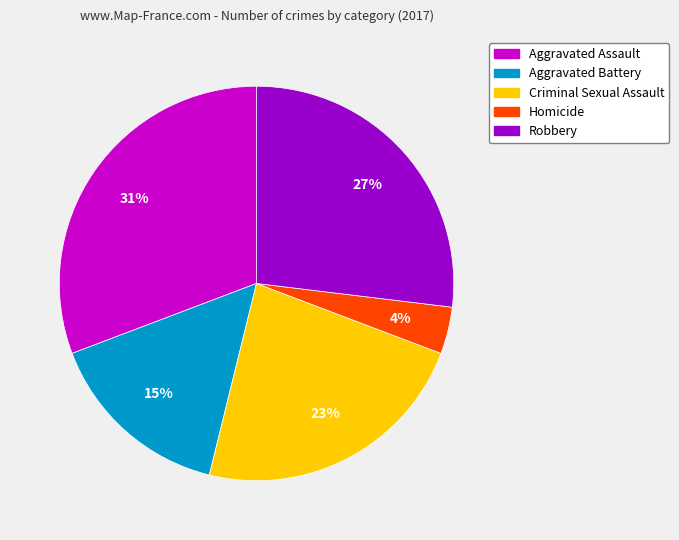

Approximately how many times larger is the value at Homicide compared to Aggravated Assault?

0.1